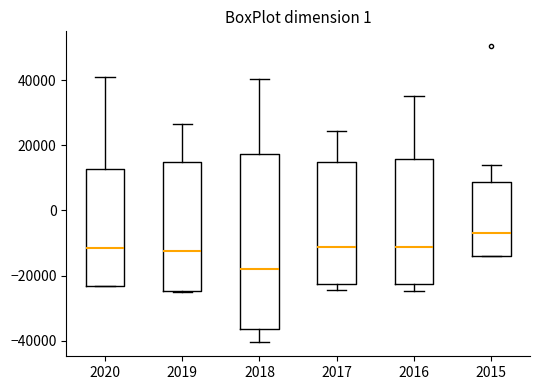

Which box has the highest median line?

2015